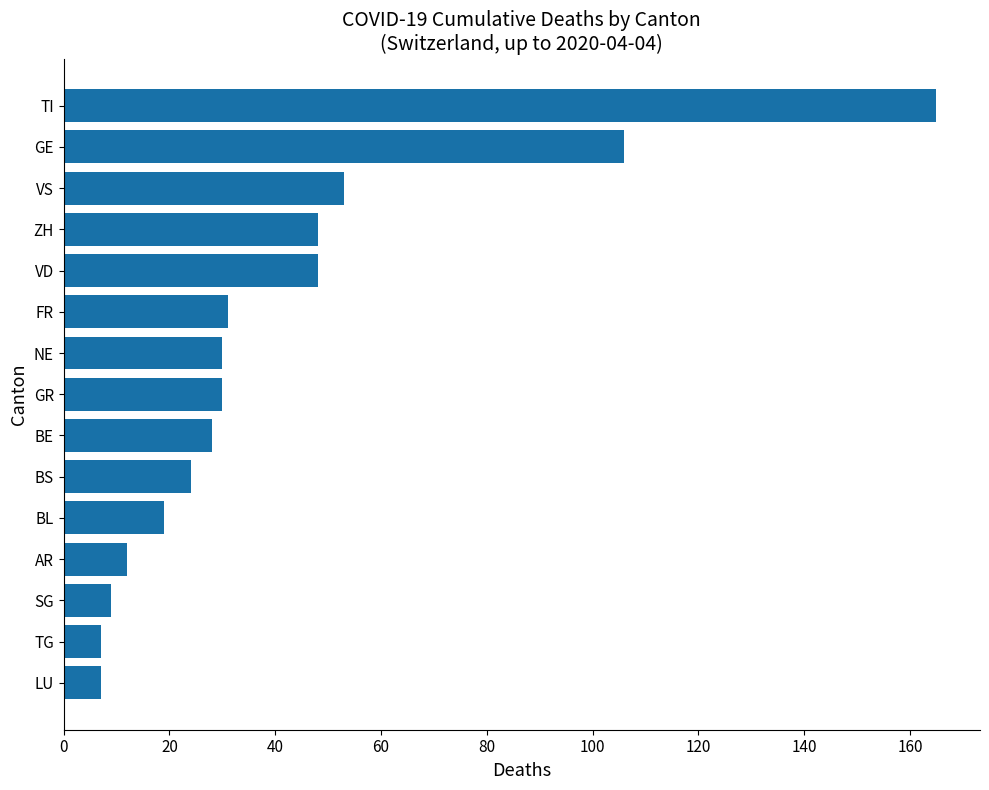

How many distinct data groups are displayed?

1